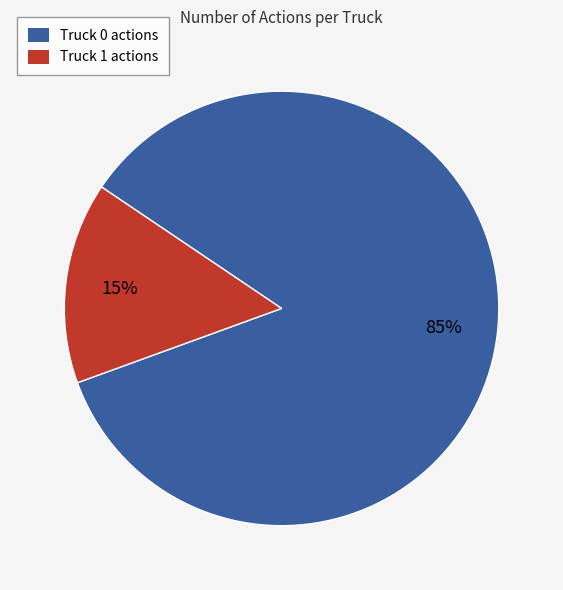

Which category has the biggest portion of the pie?

Truck 0